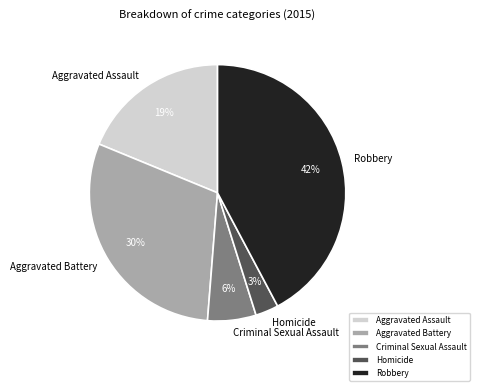

Between Robbery and Criminal Sexual Assault, which is larger?

Robbery